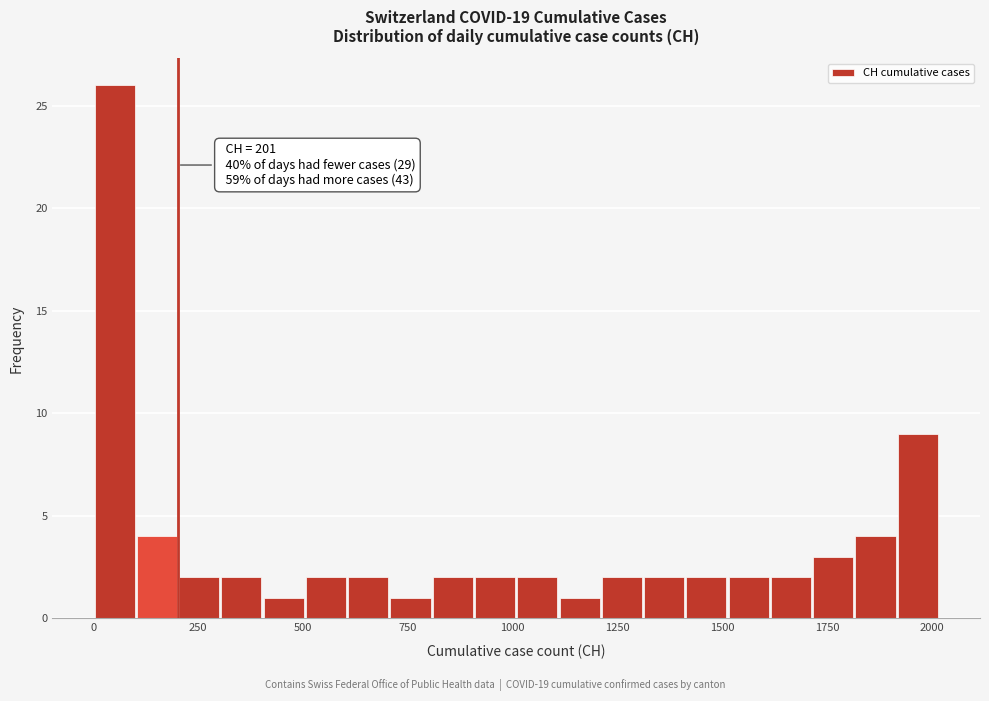

Around what value on the x-axis is the tallest bar? Give the approximate position of its centre, as read against the axis.

50